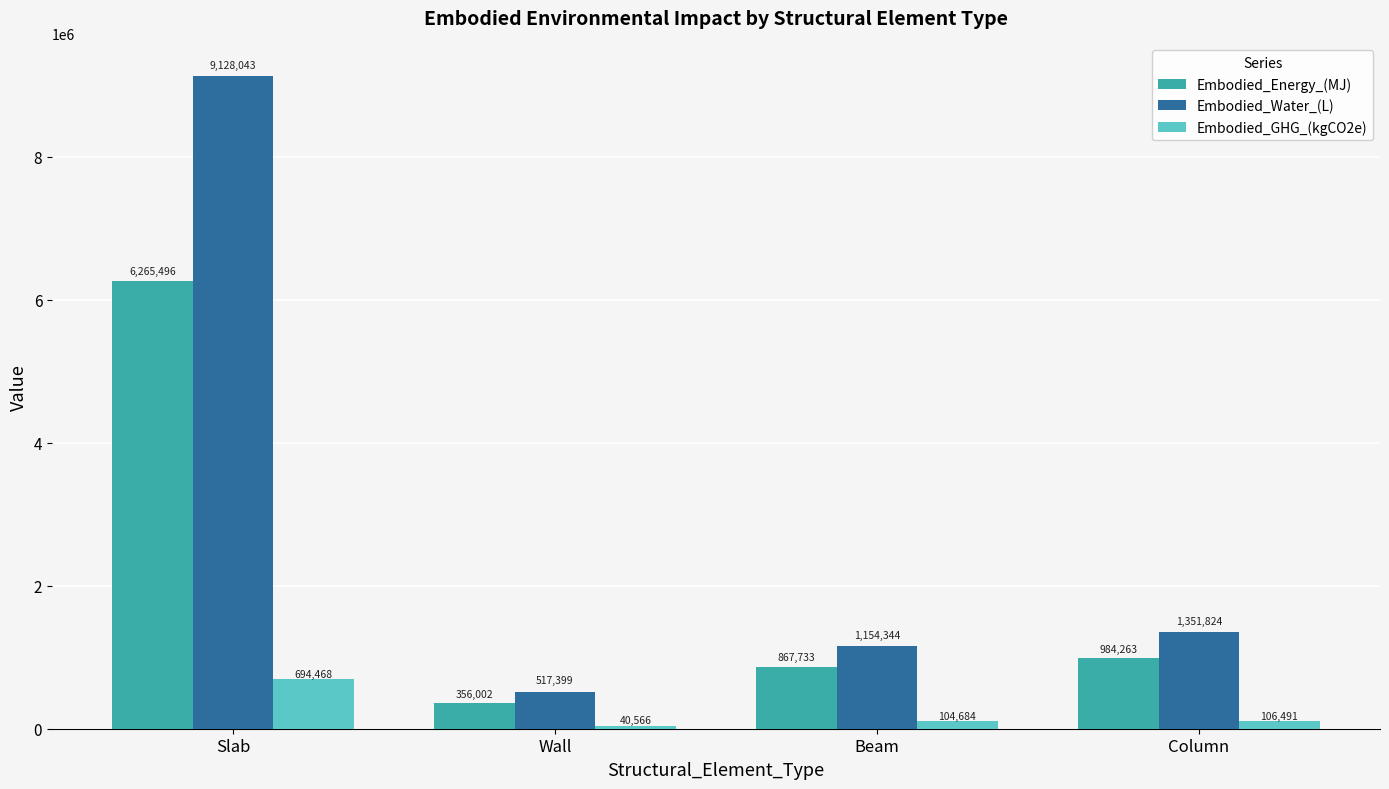

How many bars are there in total?

12